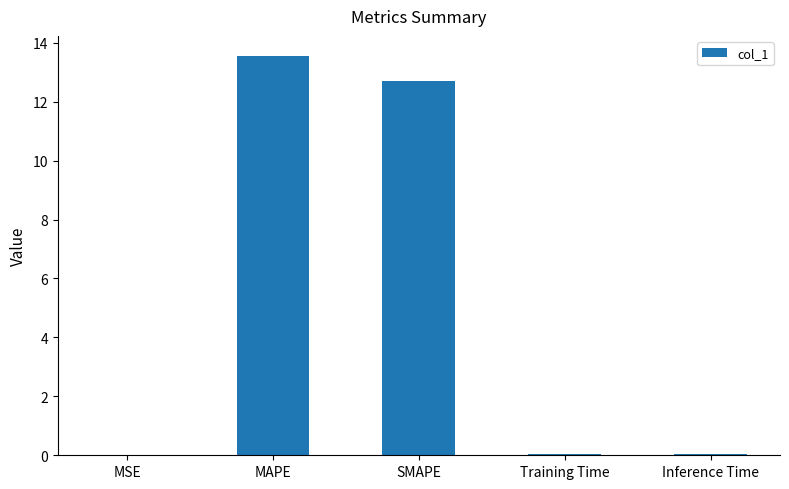

Which label corresponds to the largest value in the chart?

MAPE